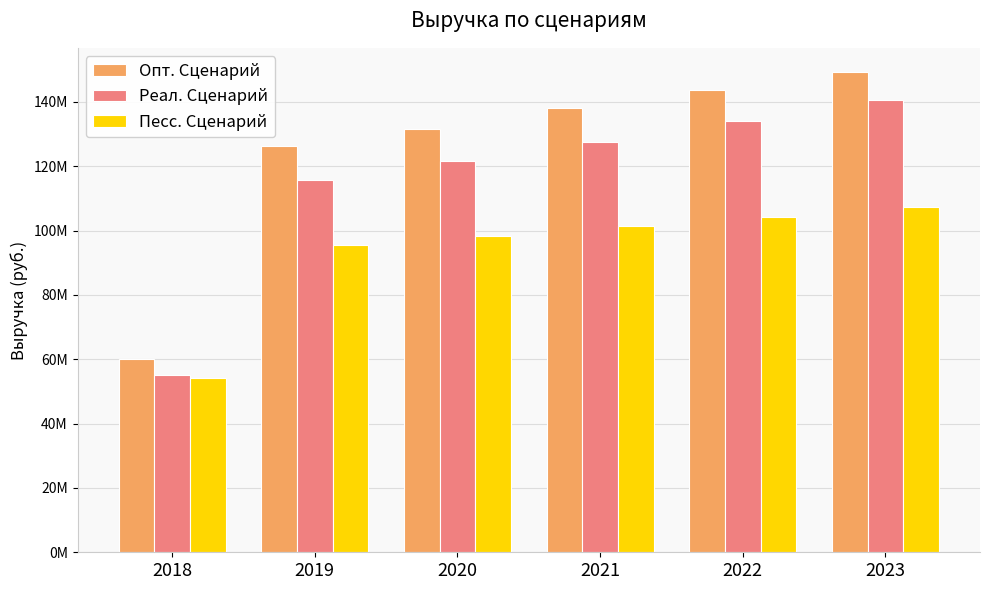

Which series has the largest range (max minus min)?

Опт. Сценарий